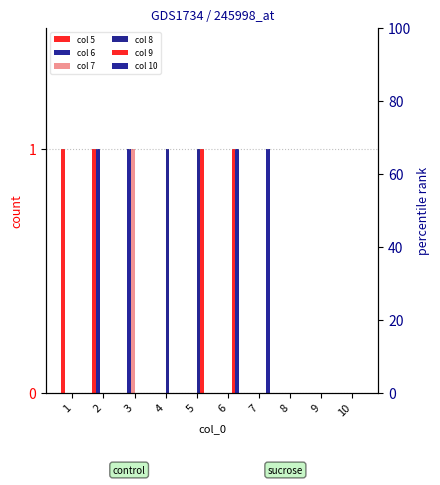

At how many categories does at least one series exceed 0?

7